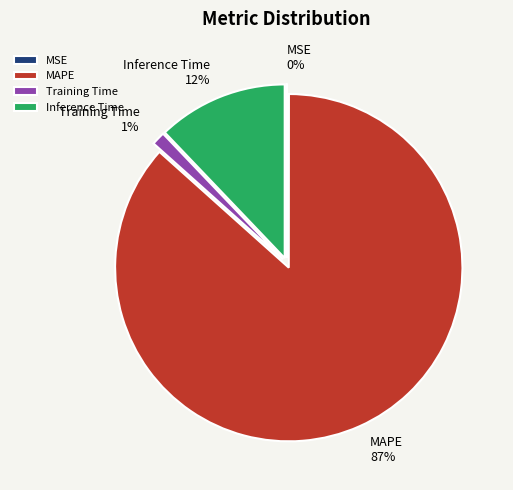

What is the largest slice in the pie chart?

MAPE